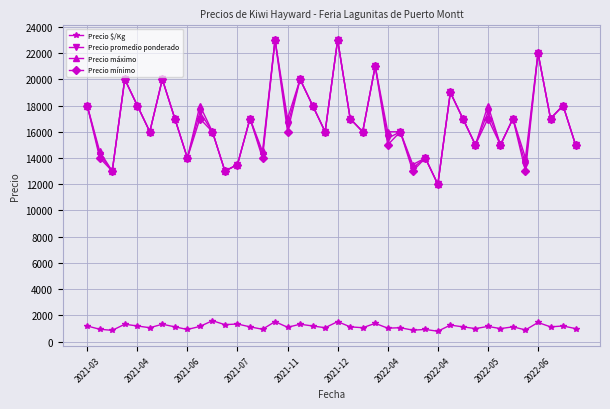

At how many categories does at least one series exceed 9813?

40